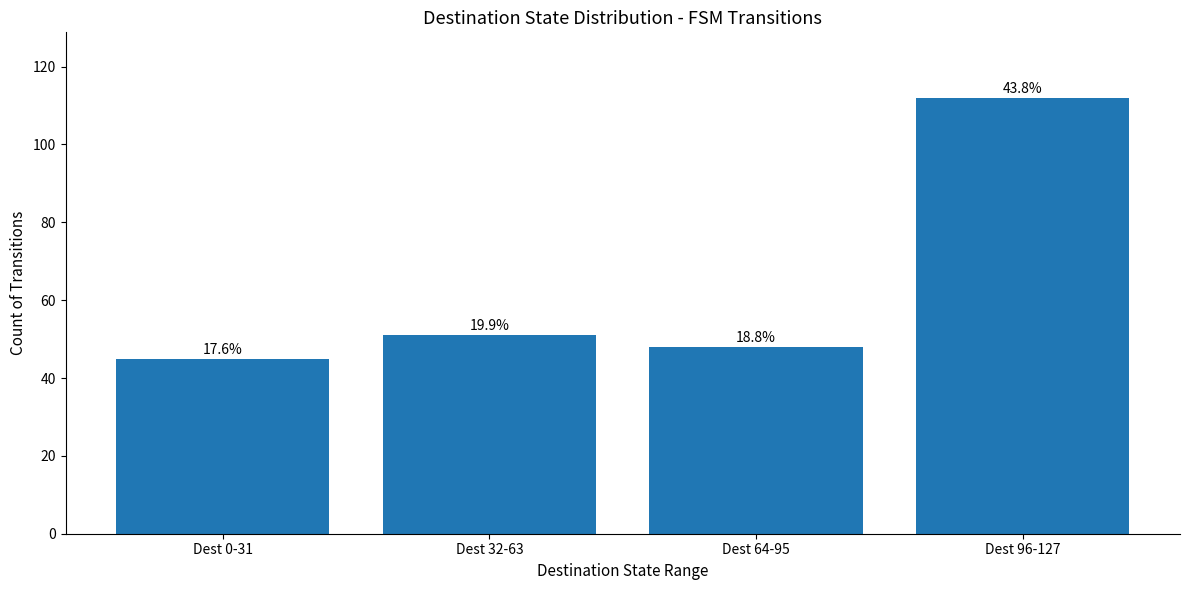

Are the bars horizontal?

No